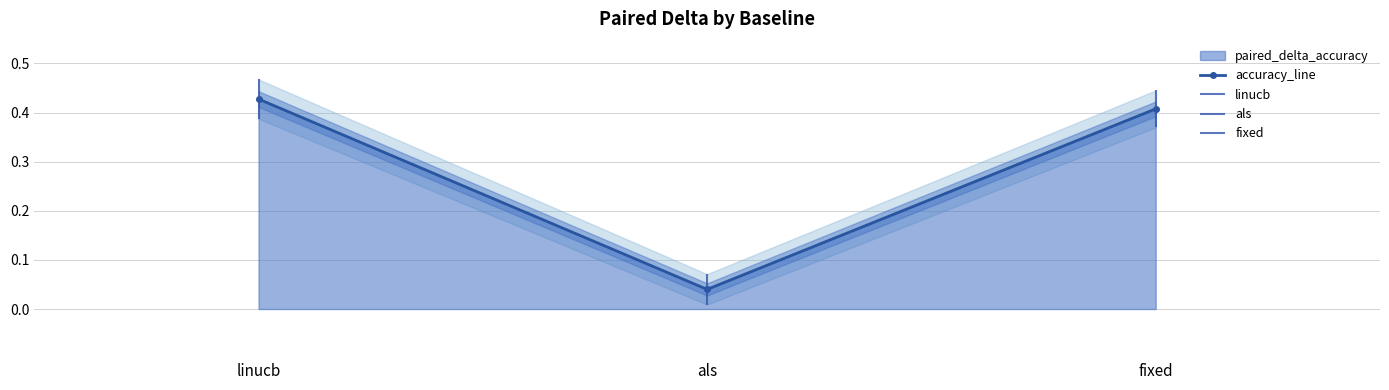

True or false: the data shows 0.7 at fixed.

False